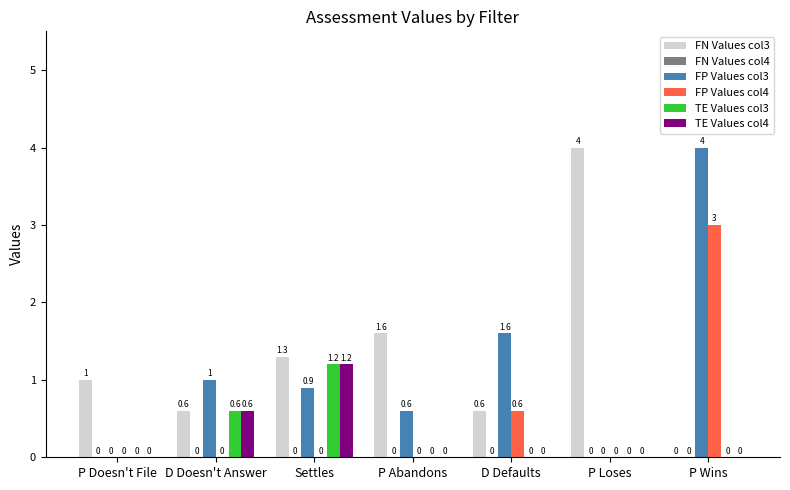

Which series changed the most between P Abandons and P Loses?

FN Values col3